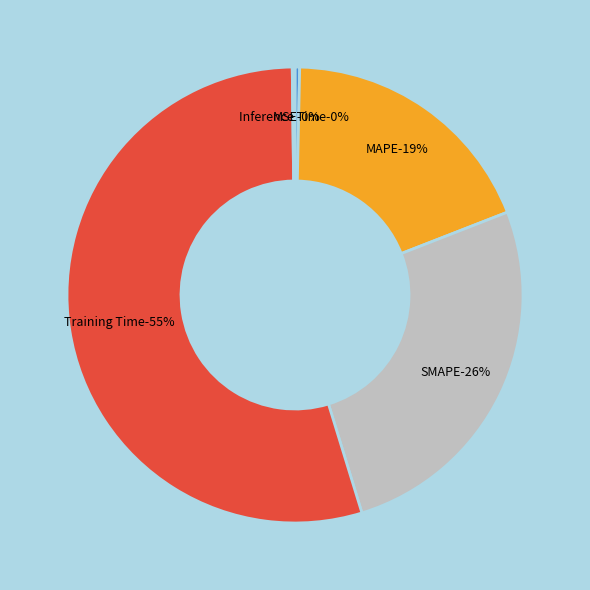

To the nearest percent, what portion does MAPE represent?

19%